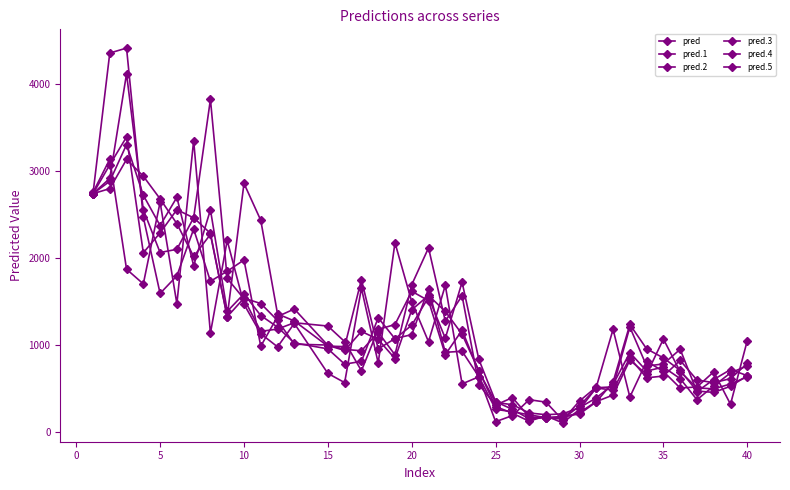

How many values in the pred.2 series are below 1042?

19